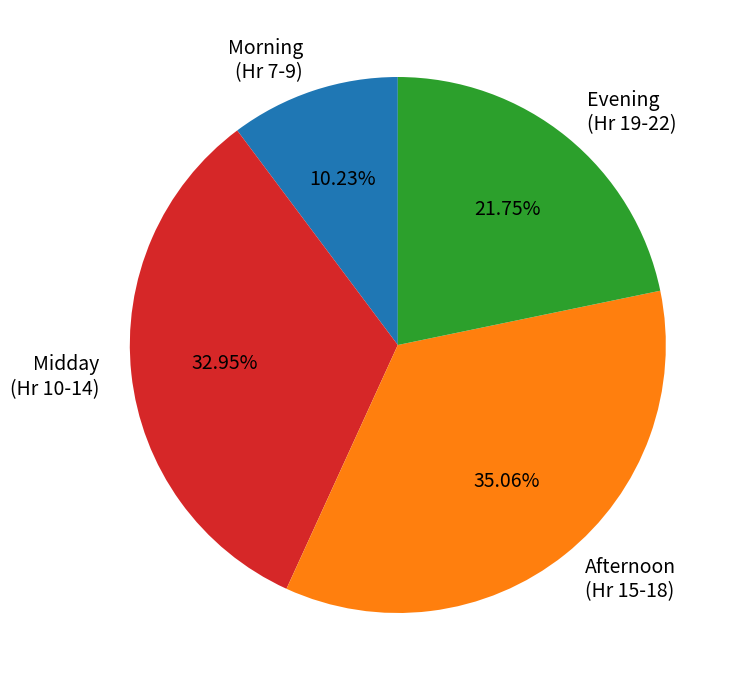

Does any single category account for the majority?

No